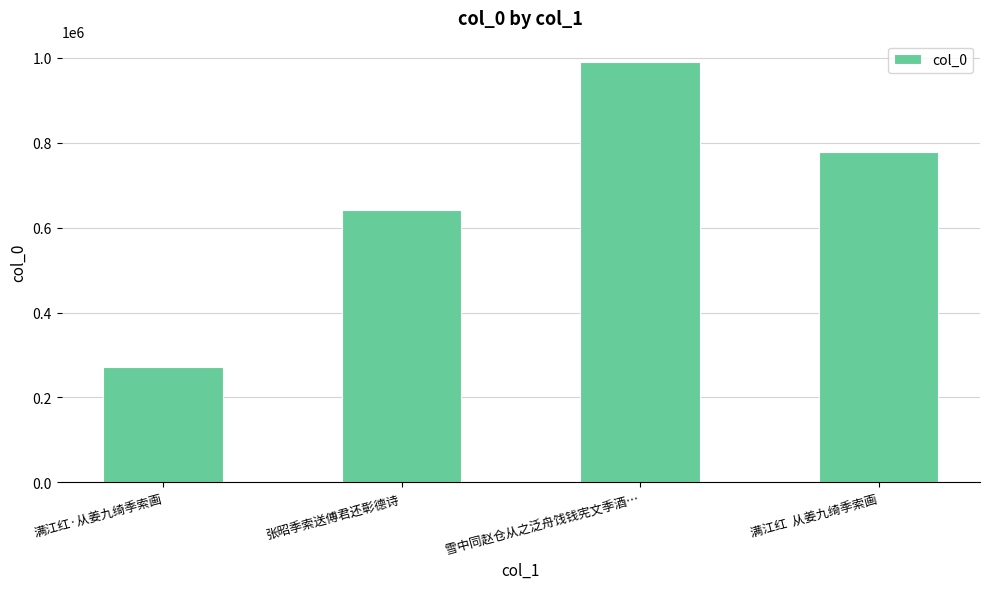

Reading right to left, transcribe all the data shown in this chart.

778498	990398	641423	270845